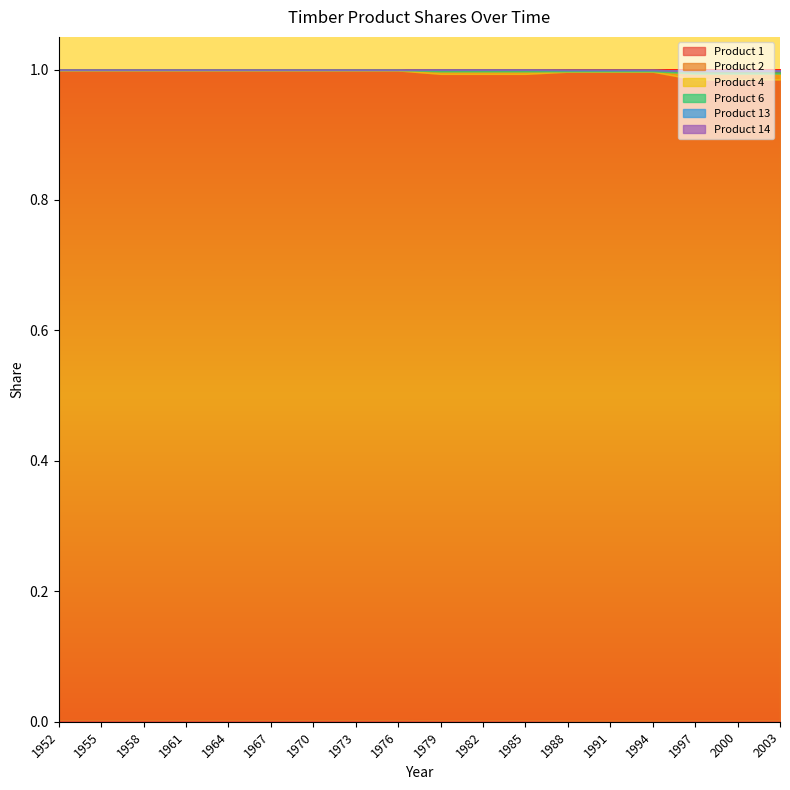

True or false: Product 6 and Product 2 cross at least once.

False